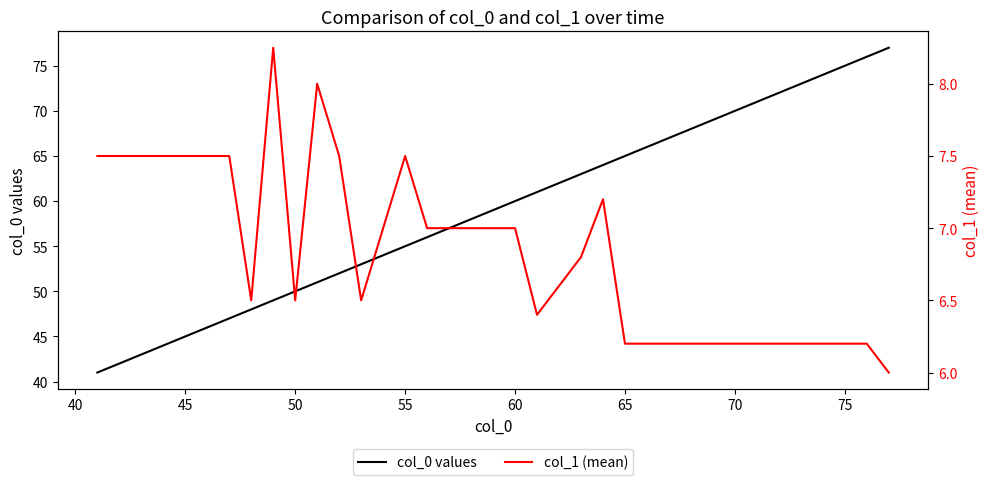

What is the sum of all col_0 values values?

2183